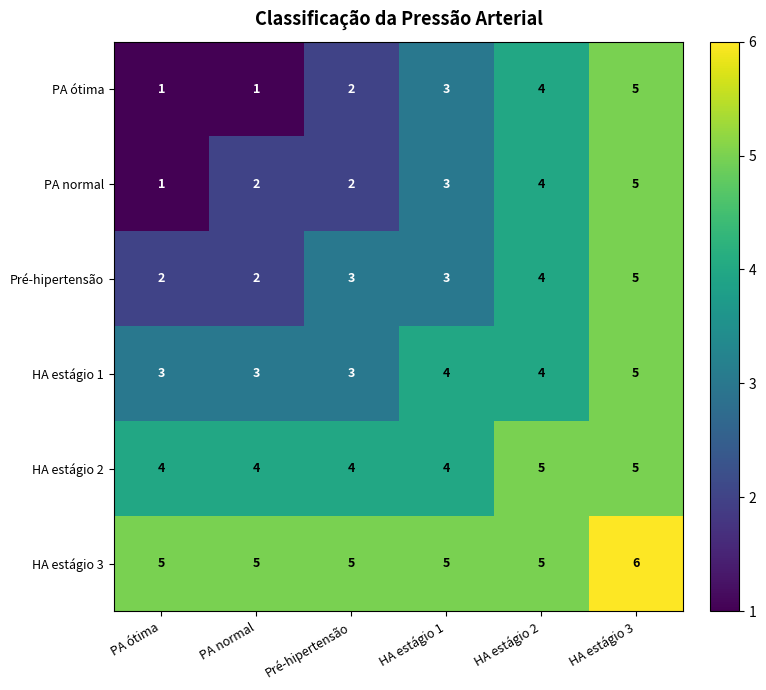

What is the total value across all series at PA normal?

17